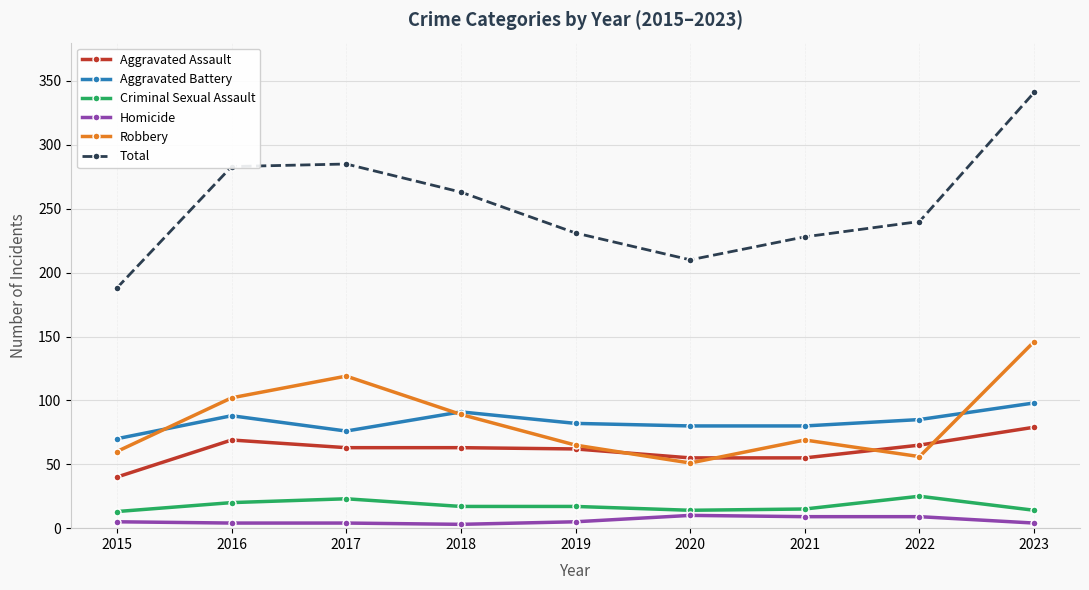

Is it true that Criminal Sexual Assault equals 17 at 2018?

True